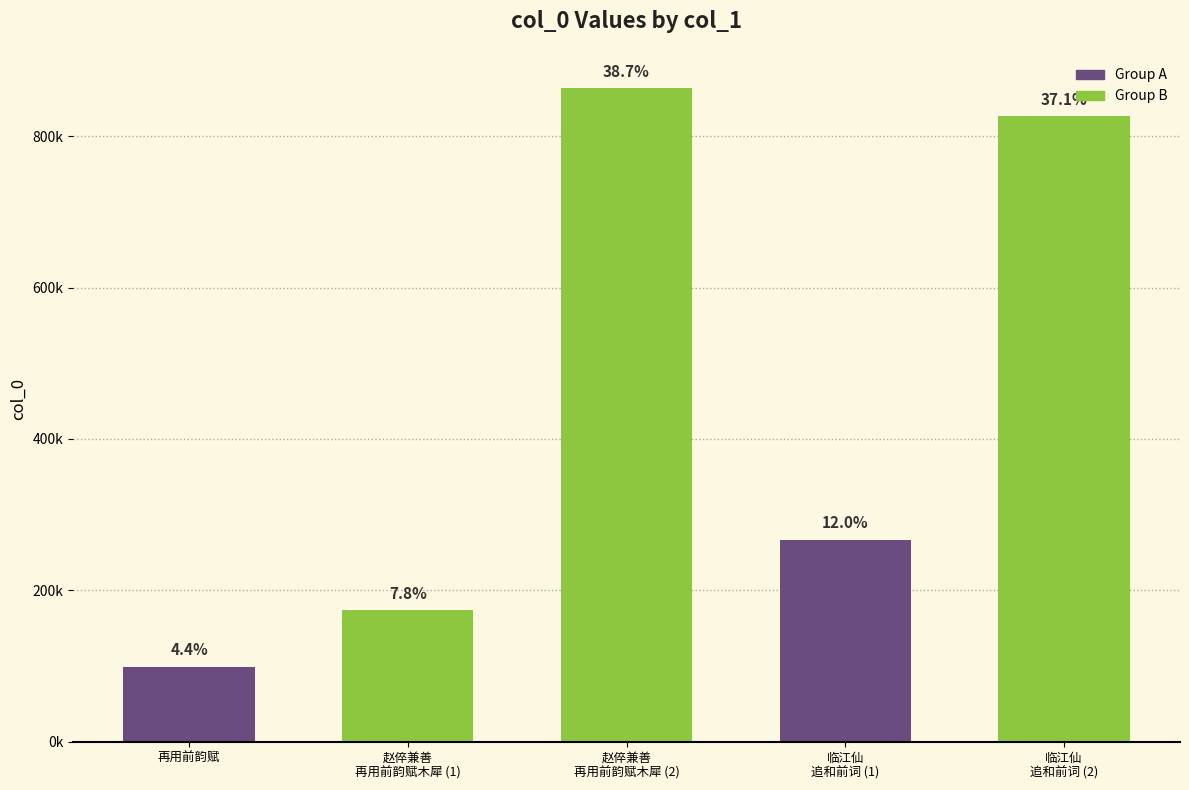

What is the sum of the values at 再用前韵赋 and 临江仙·追和前词，复念大庵临去光景，不知若何。再用前韵，赋此互策?

365855